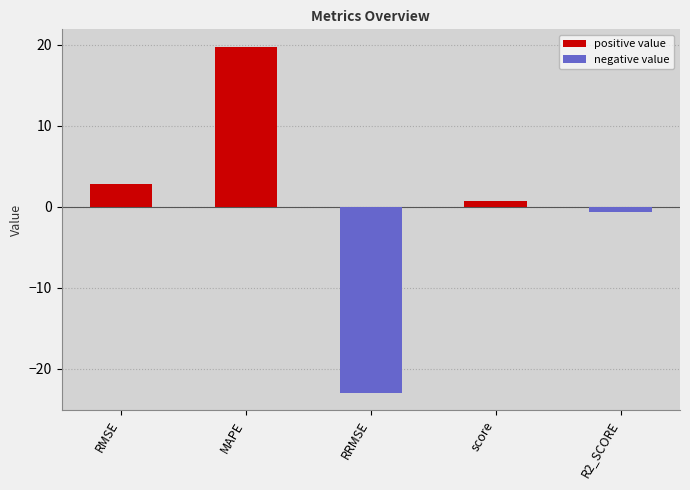

What is the change in value from RRMSE to score?

+23.7